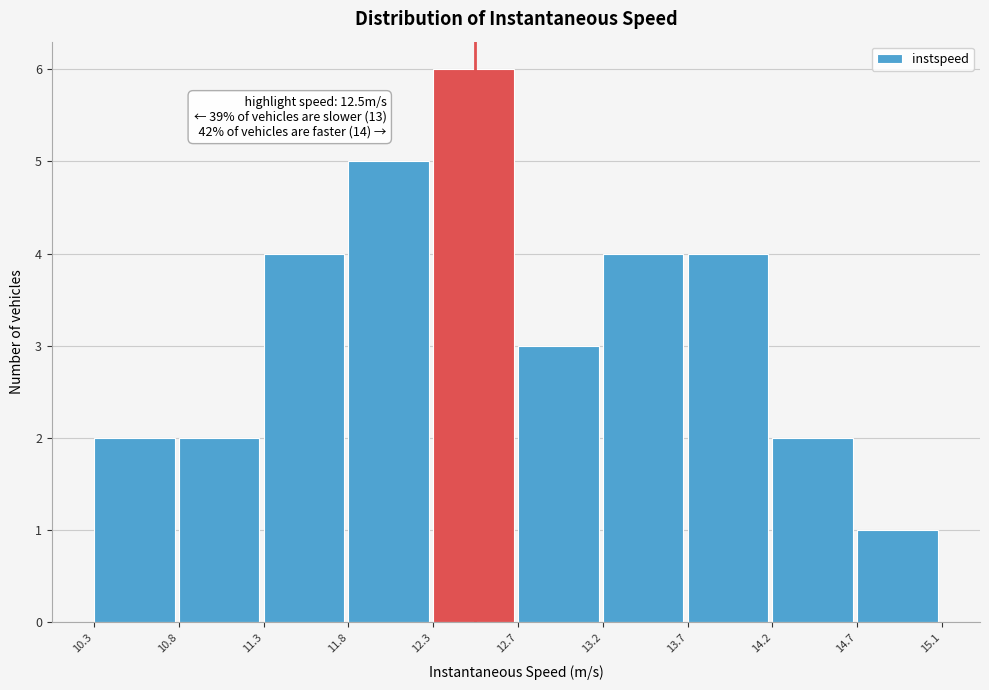

Which range on the x-axis has the tallest bar?

12.3 to 12.7